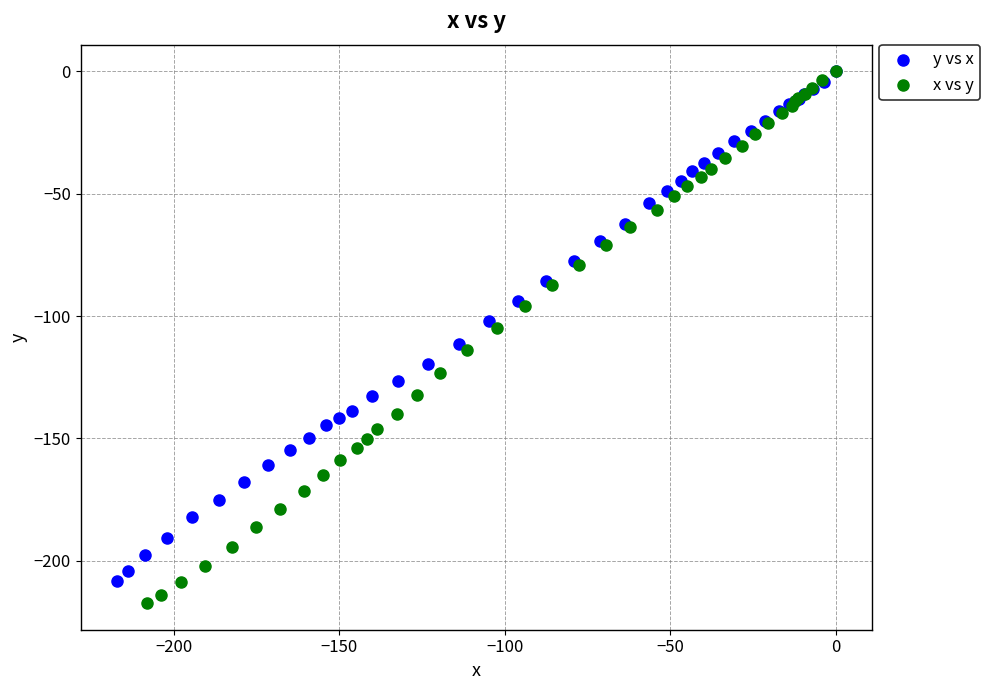

Which series has the largest Y range (max minus min)?

x vs y